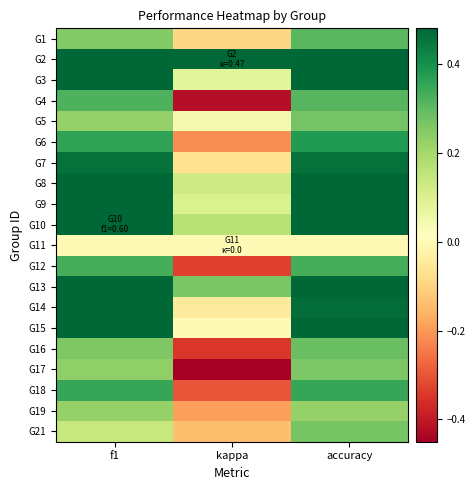

List the series in order of their peak value, highest first.

G2, G10, G13, G9, G8, G15, G3, G14, G7, G6, G18, G12, G4, G1, G16, G5, G21, G17, G19, G11